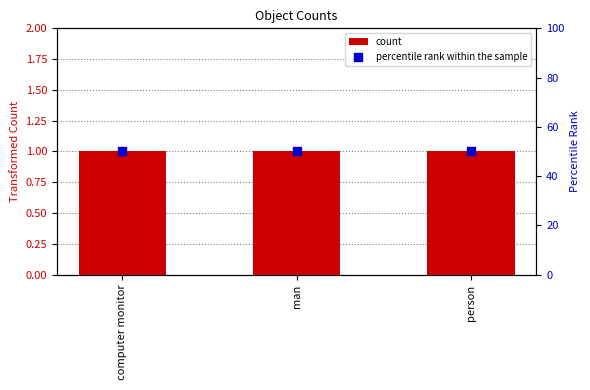

At how many categories does at least one series exceed 43?

3